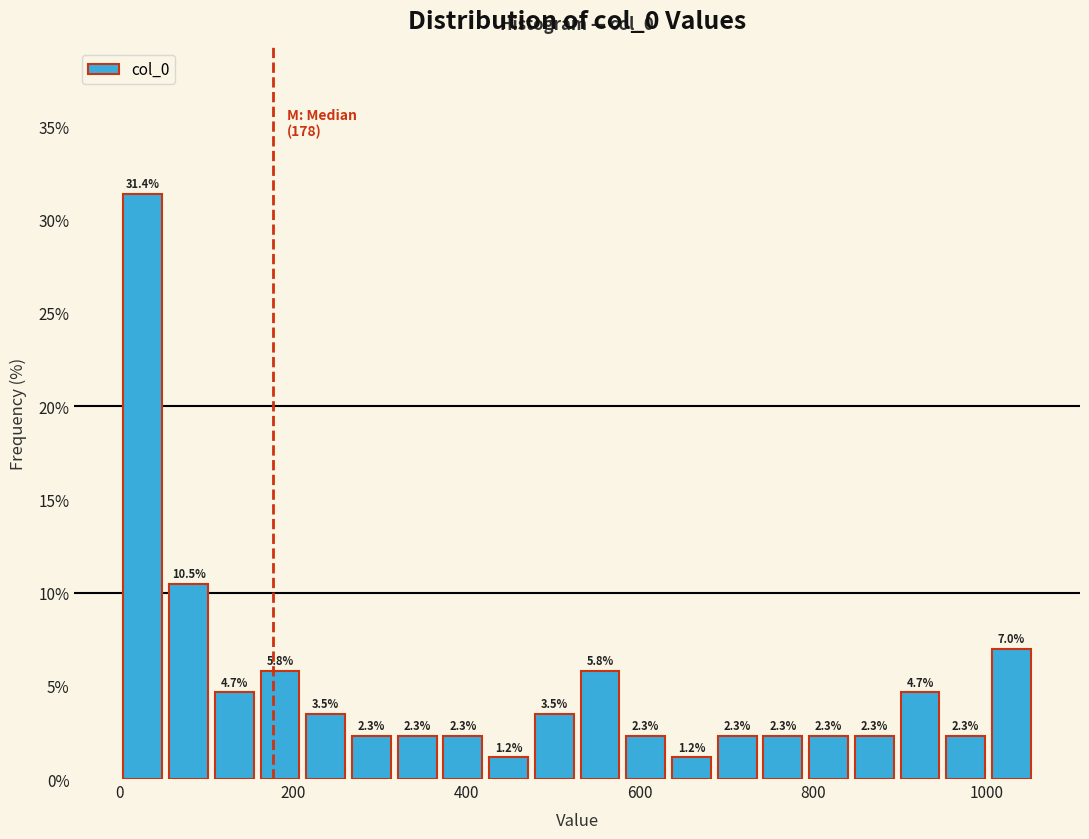

Read against the x-axis, roughly where is the centre of the tallest bar?

20